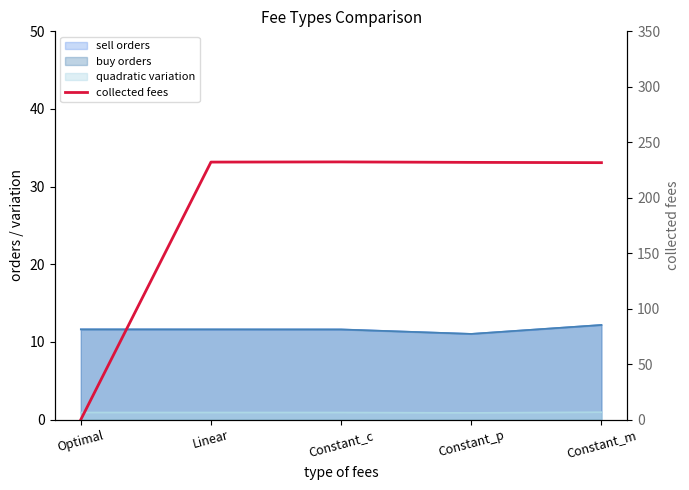

Is it true that the value at Constant_p is 231.9?

True